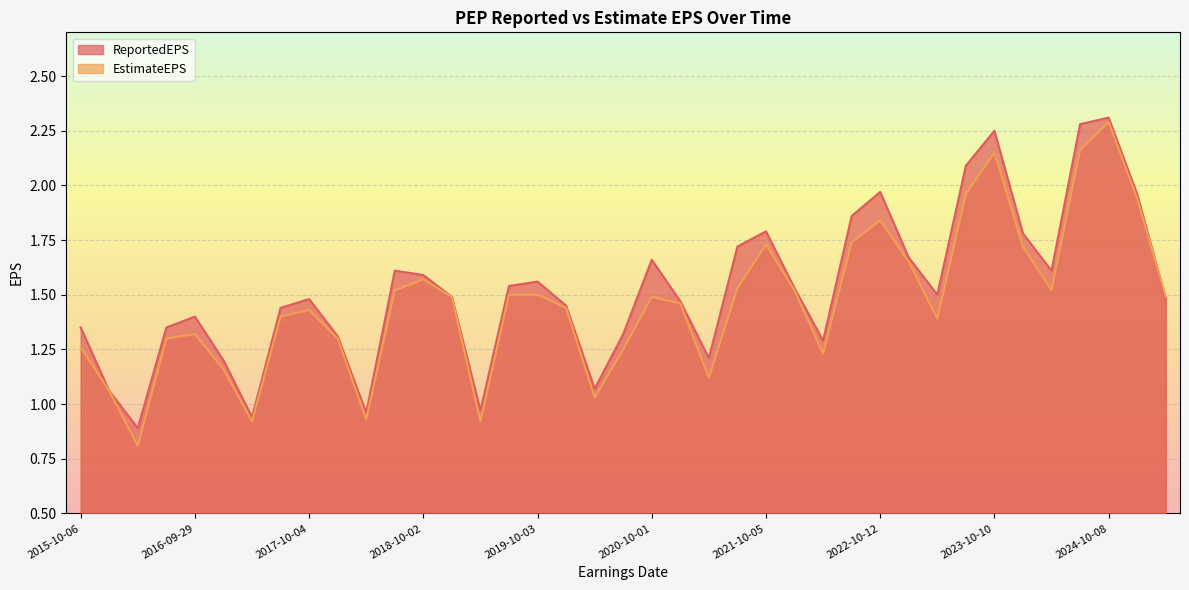

What is the label of the 30th point from the left?

2023-02-09